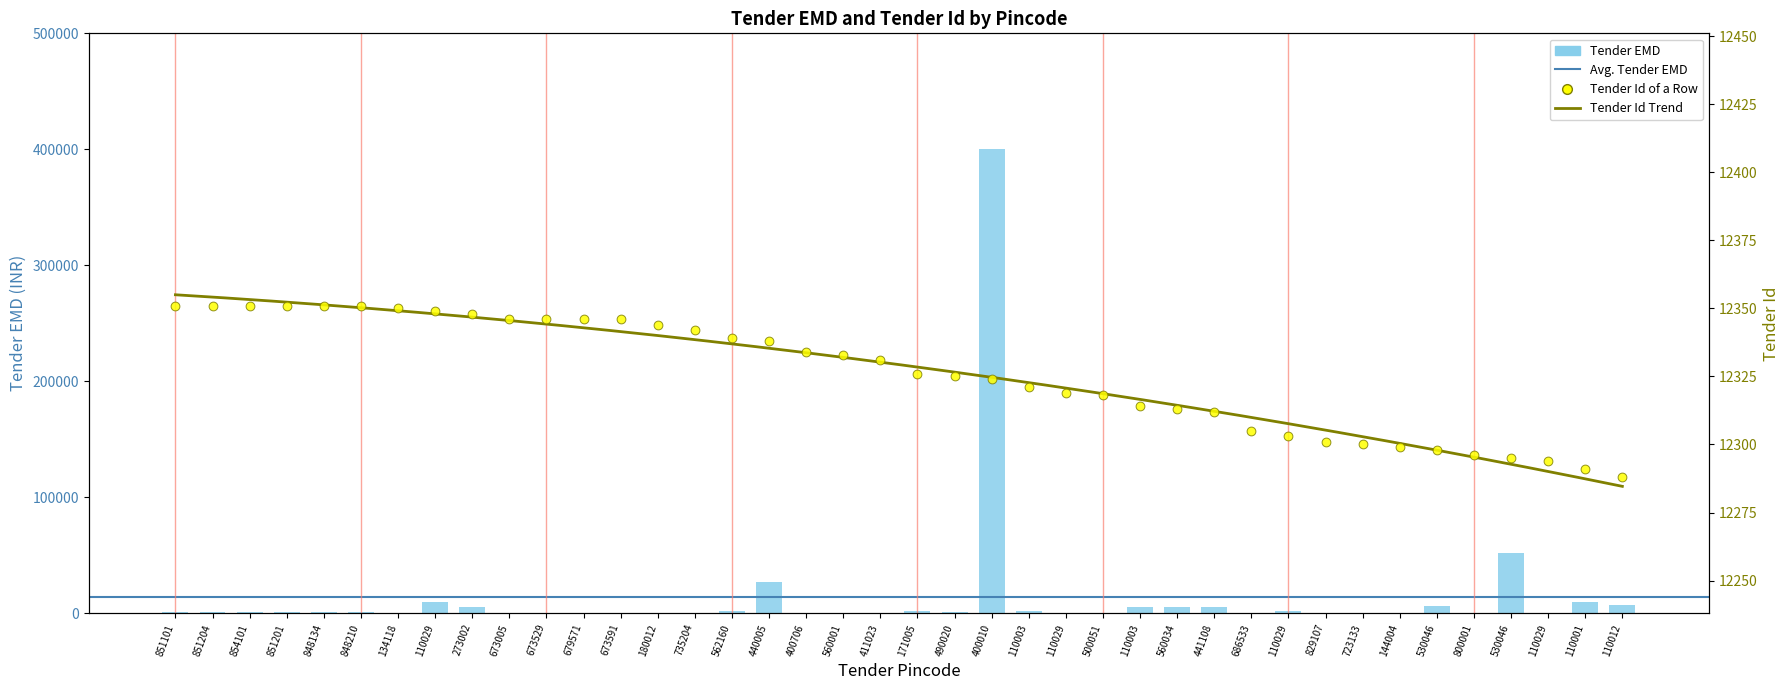

Which series contains the highest Y value?

Tender EMD